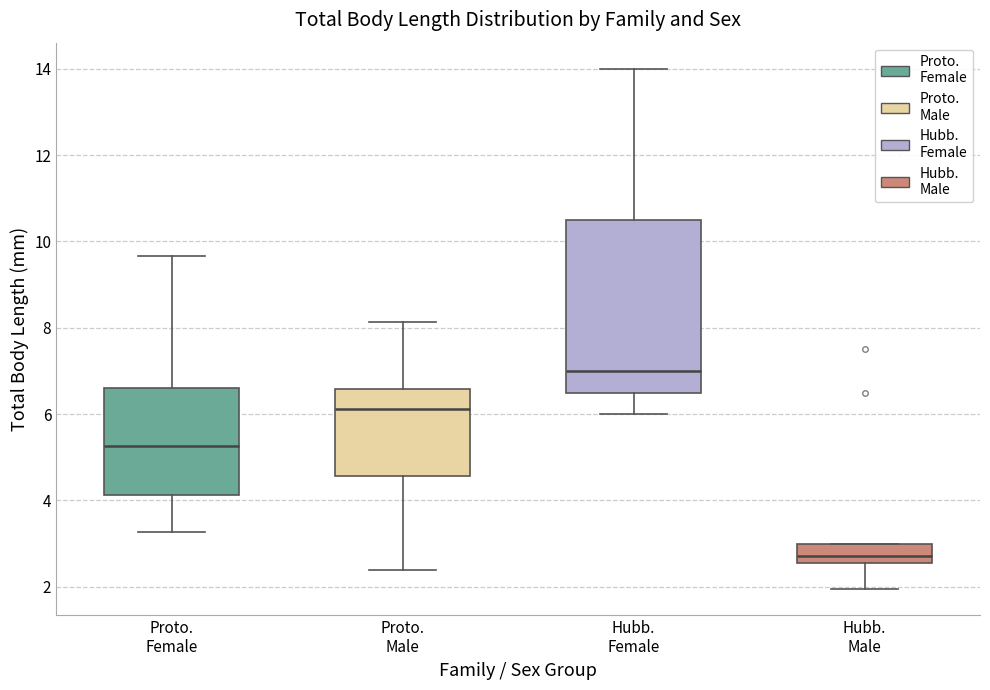

Which box has the highest median line?

Hubb. Female